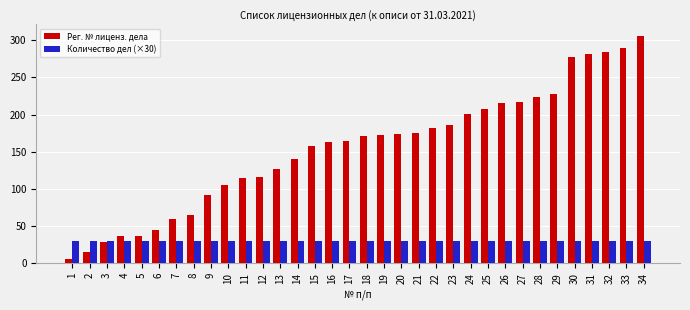

What is the greatest value displayed?

306